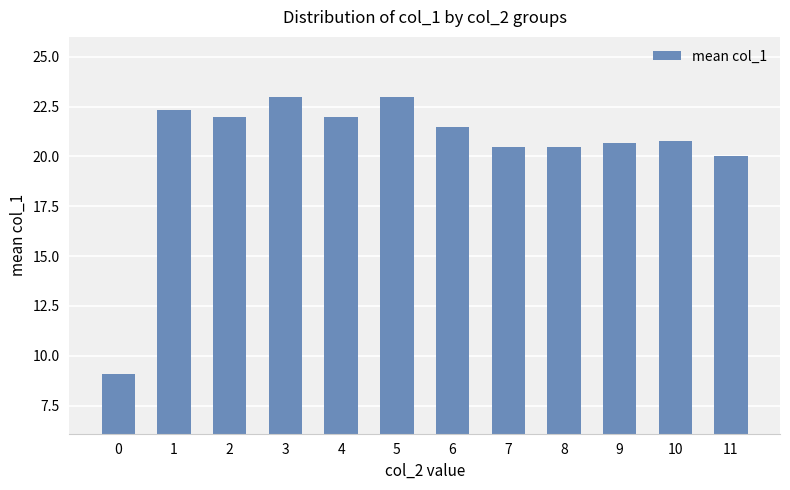

How many bars are there in total?

12